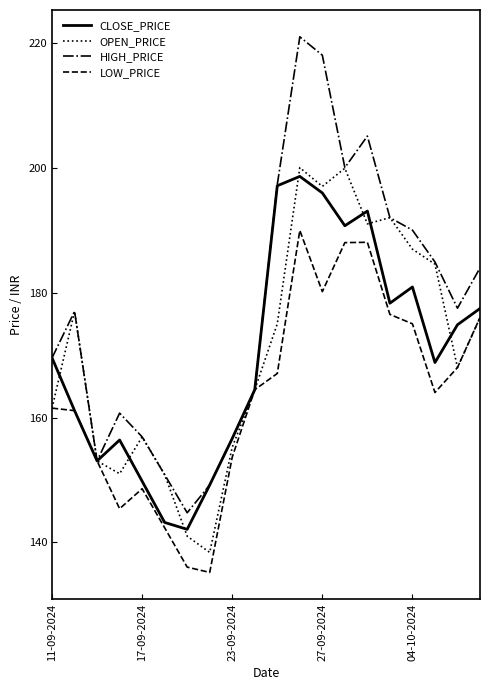

What is the highest value of the OPEN_PRICE series?

200.0